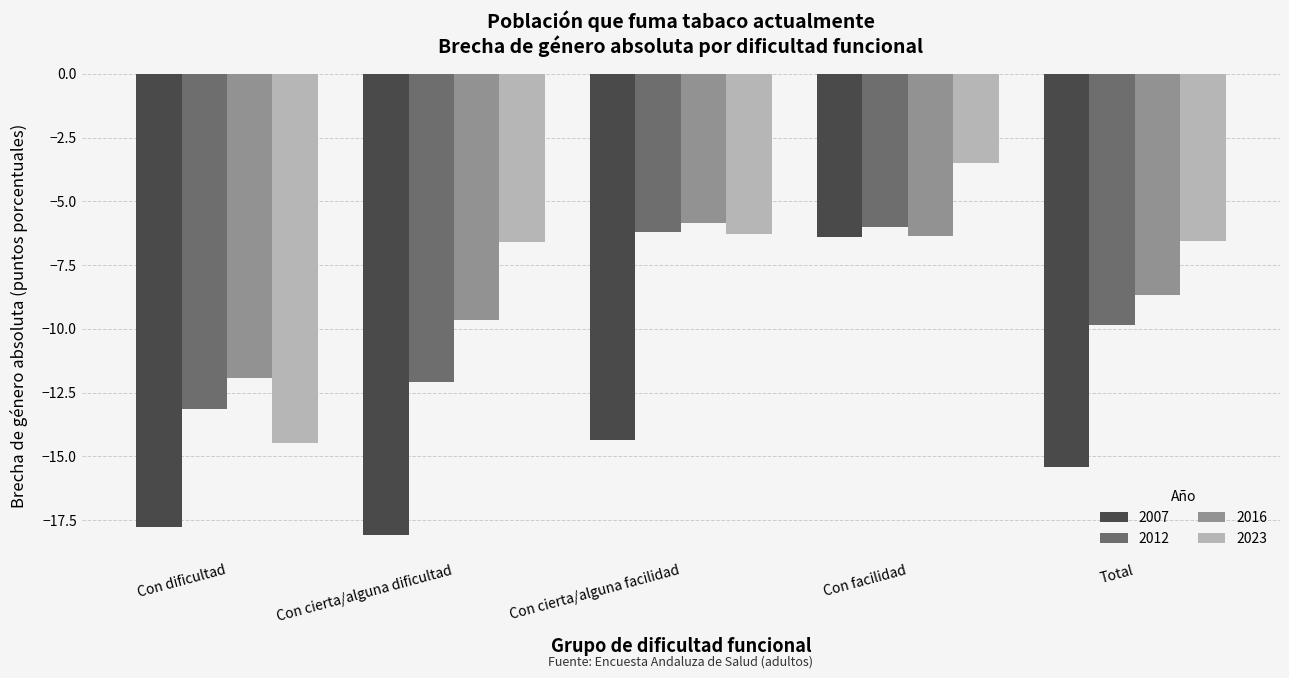

At which category does the chart reach its minimum across all series?

Con cierta/alguna dificultad